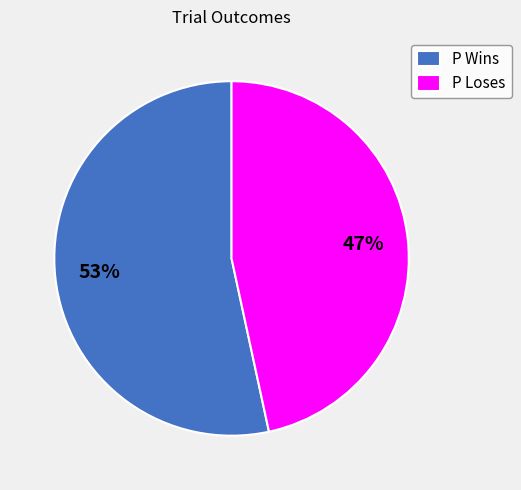

To the nearest percent, what is the average slice percentage?

50%